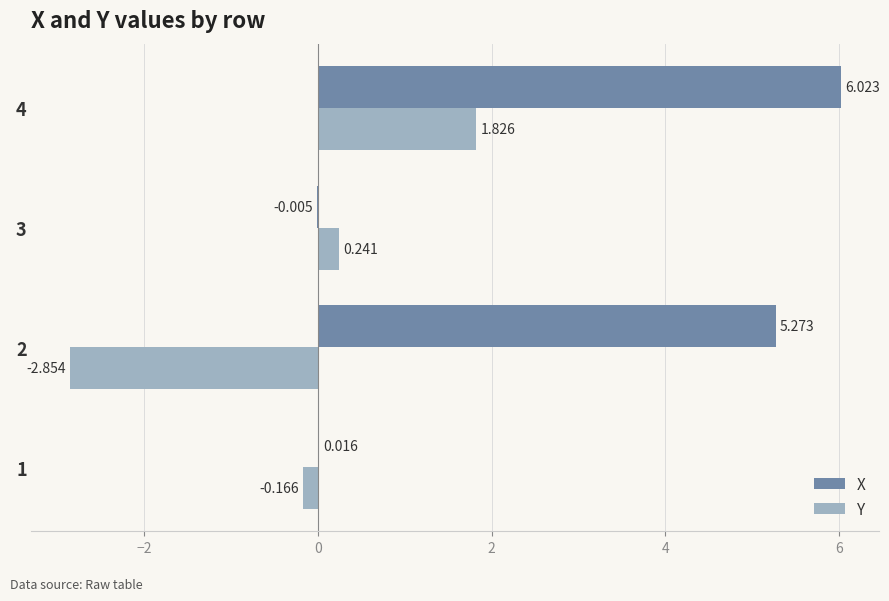

Which series has the largest total across all categories?

X